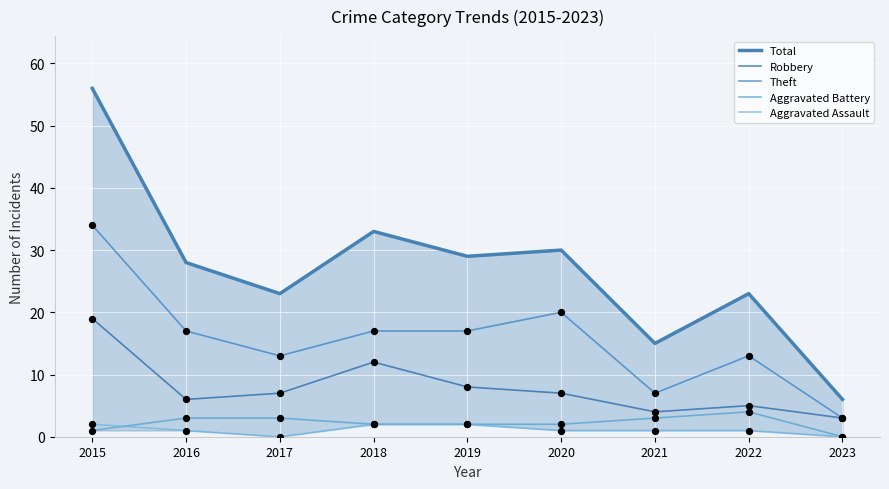

Which series contains the lowest Y value?

Aggravated Battery